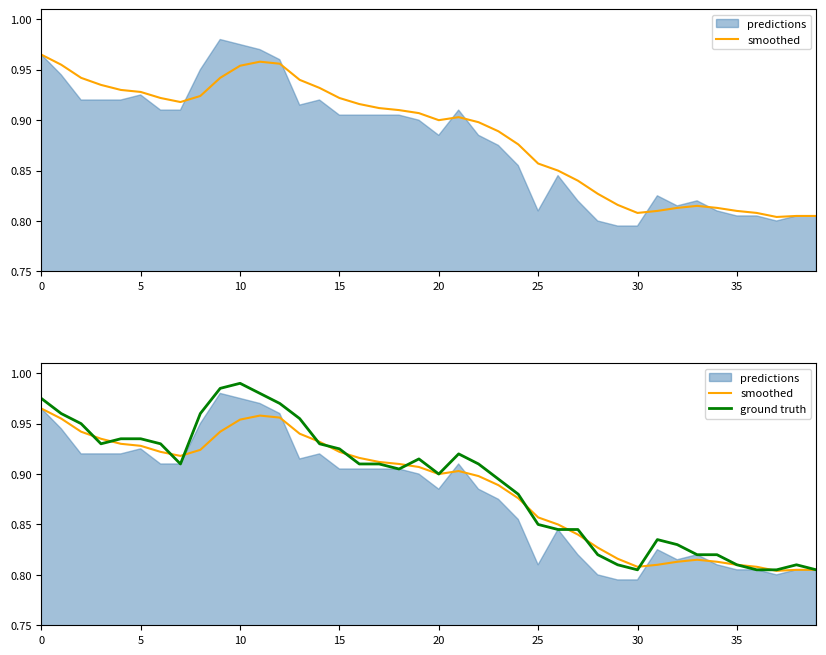

In ground truth, how many points are higher than both neighbors (excluding endpoints)?

5